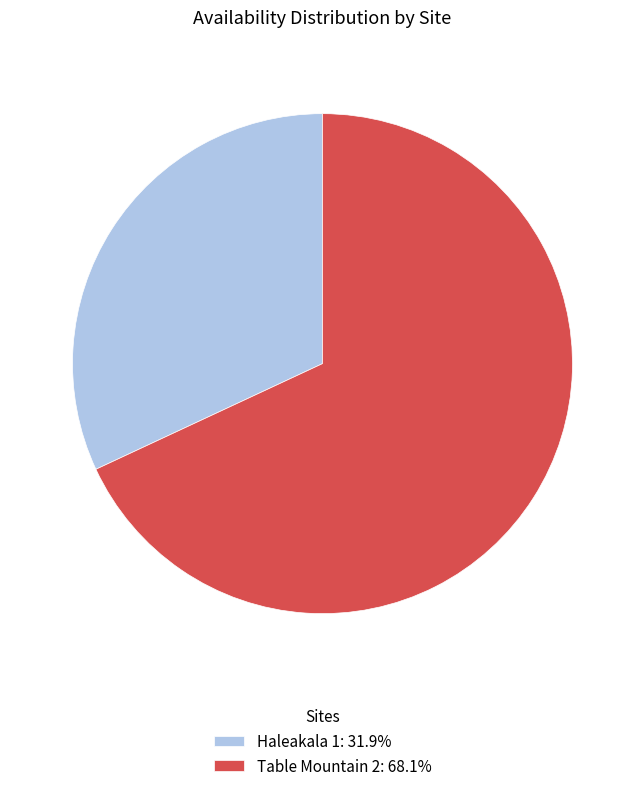

Do Haleakala 1: 31.9% and Table Mountain 2: 68.1% together represent more than half of the pie?

Yes